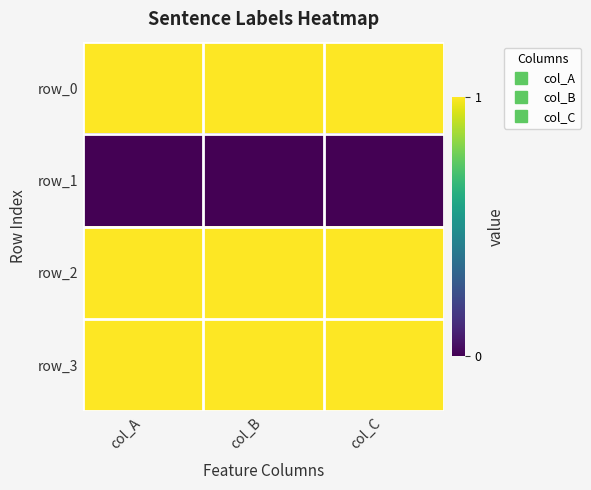

At which category is the sum across all series the highest?

col_A